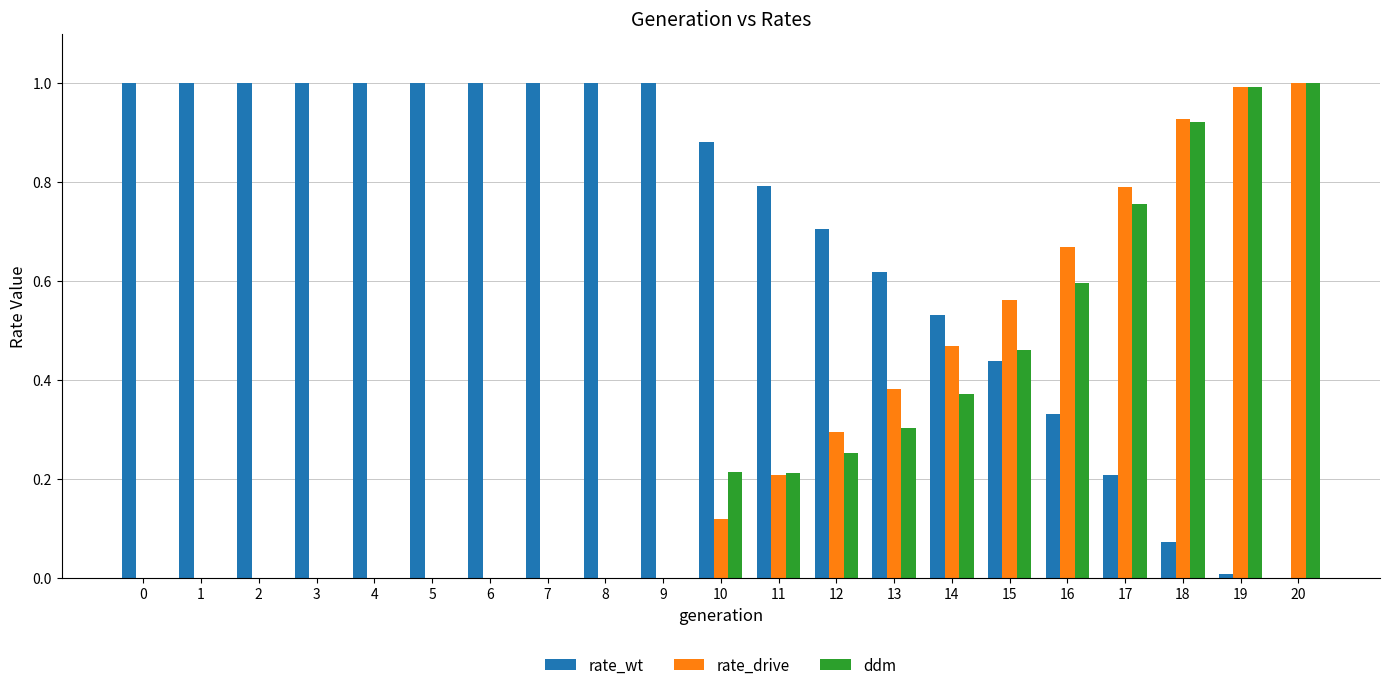

Which series has the largest total across all categories?

rate_wt